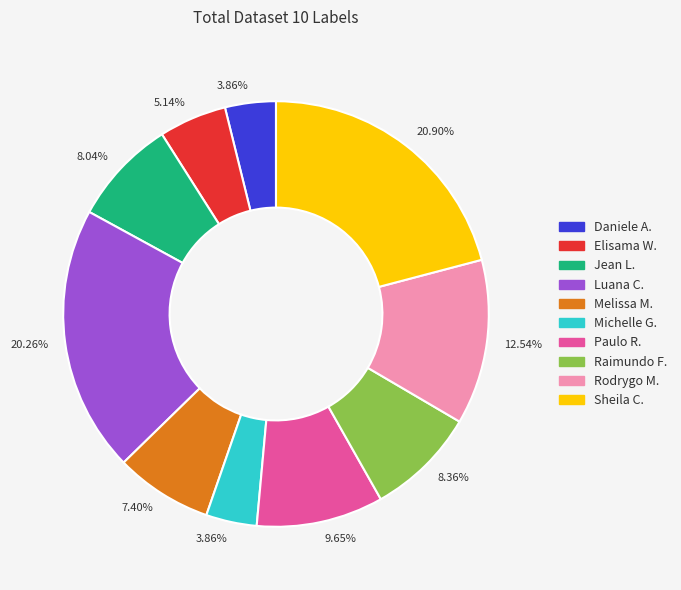

How many slices are in this pie chart?

10